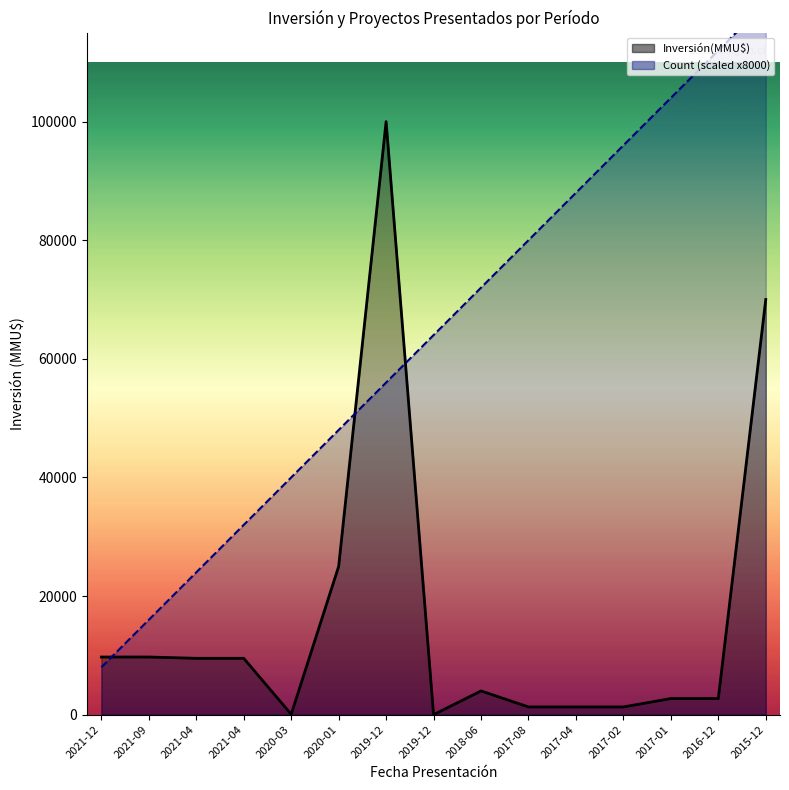

Where is Count nearest to the value 64000?

2019-12